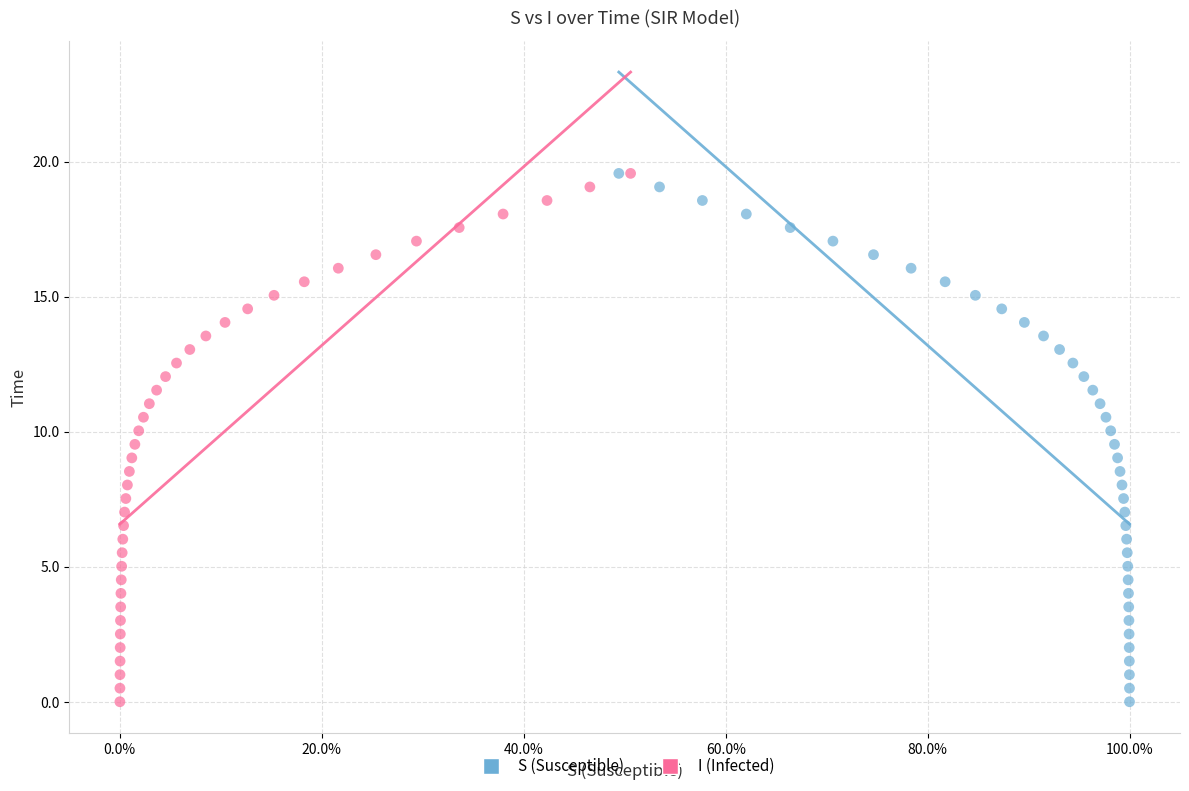

What are all the series names shown in the legend?

S (Susceptible), I (Infected)